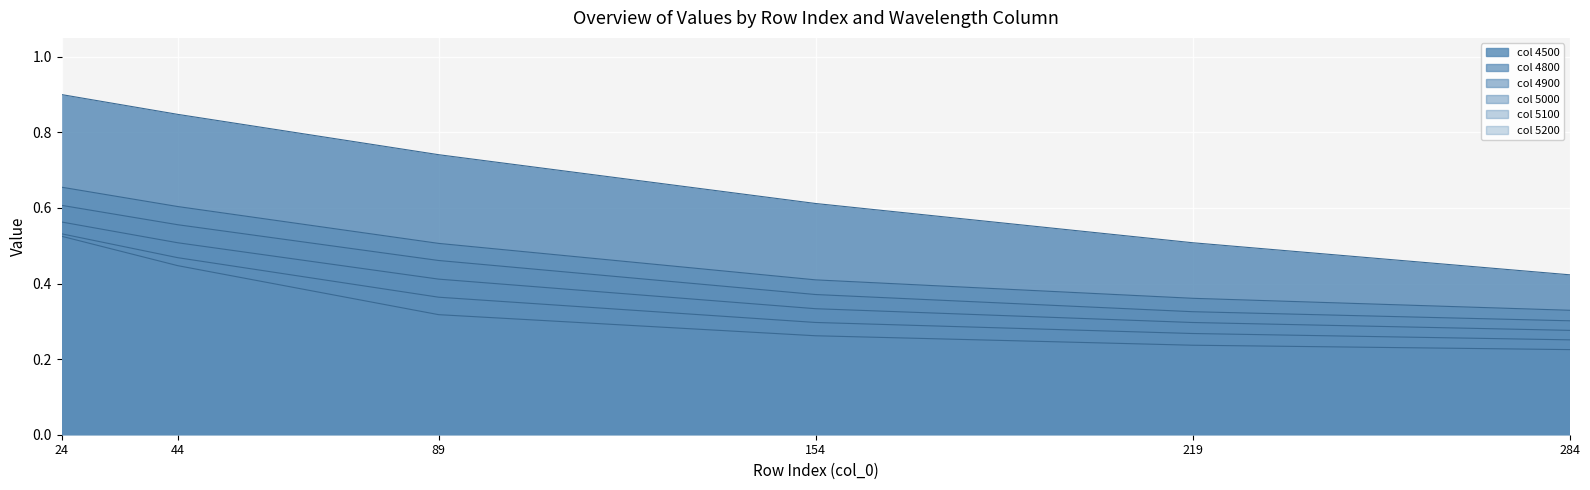

True or false: 5100 has a value of 0.3 at 44.

False